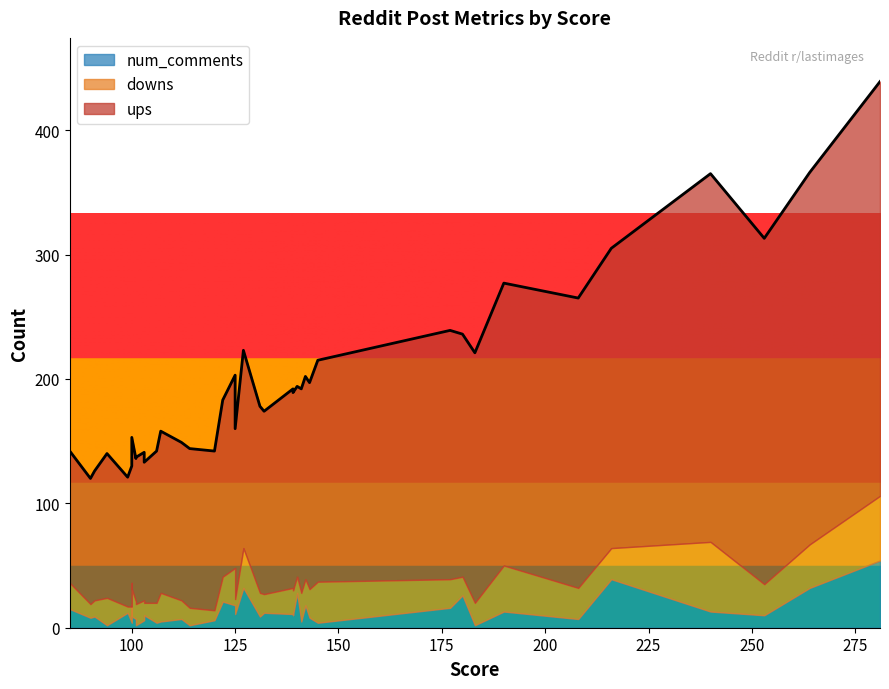

True or false: ups and num_comments intersect in this chart.

False